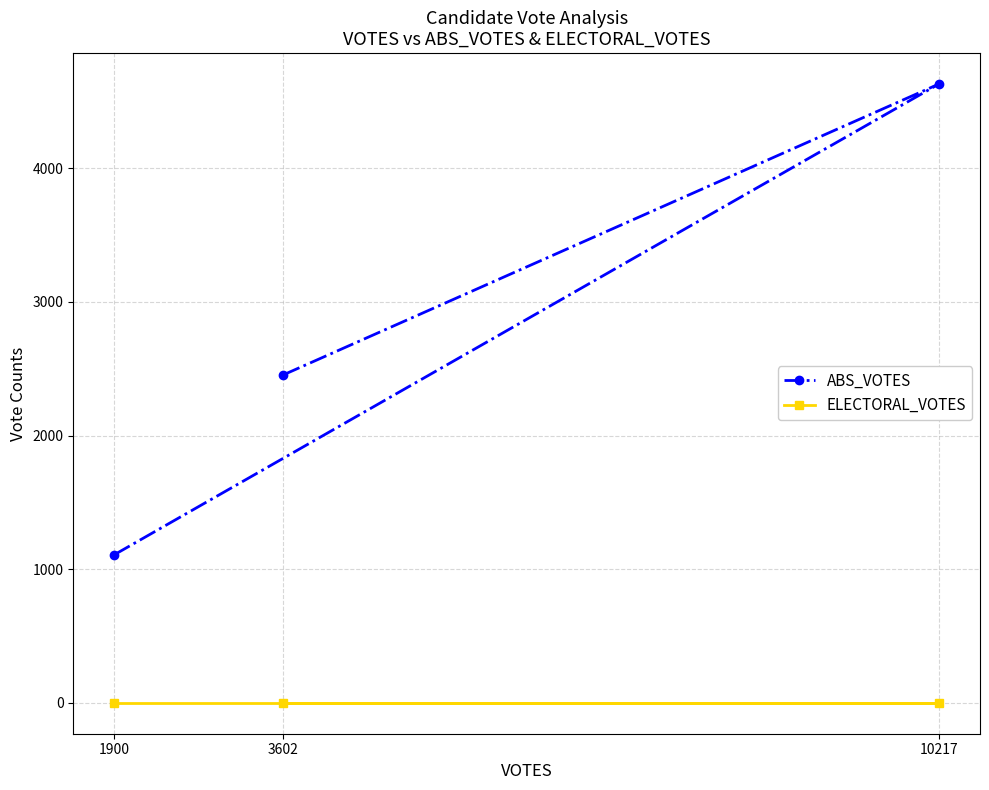

Is the value of ABS_VOTES at 10217 greater than the value of ELECTORAL_VOTES at 10217?

Yes